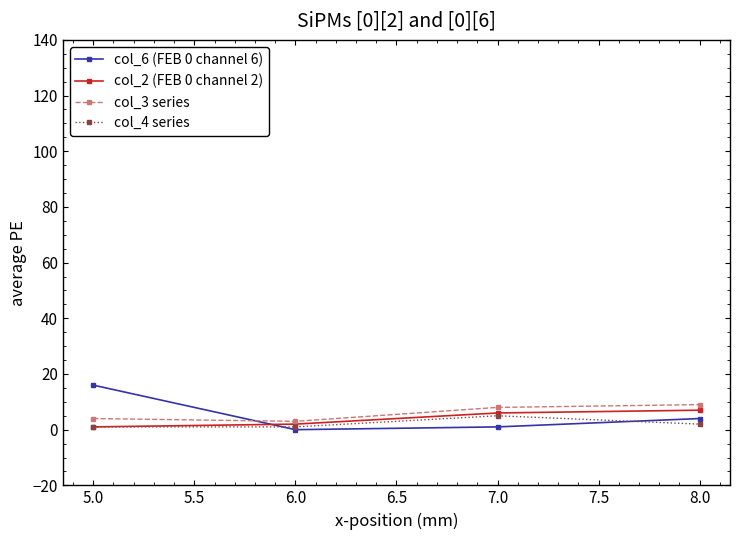

What is the spread (max minus min) of values at 5.0?

15